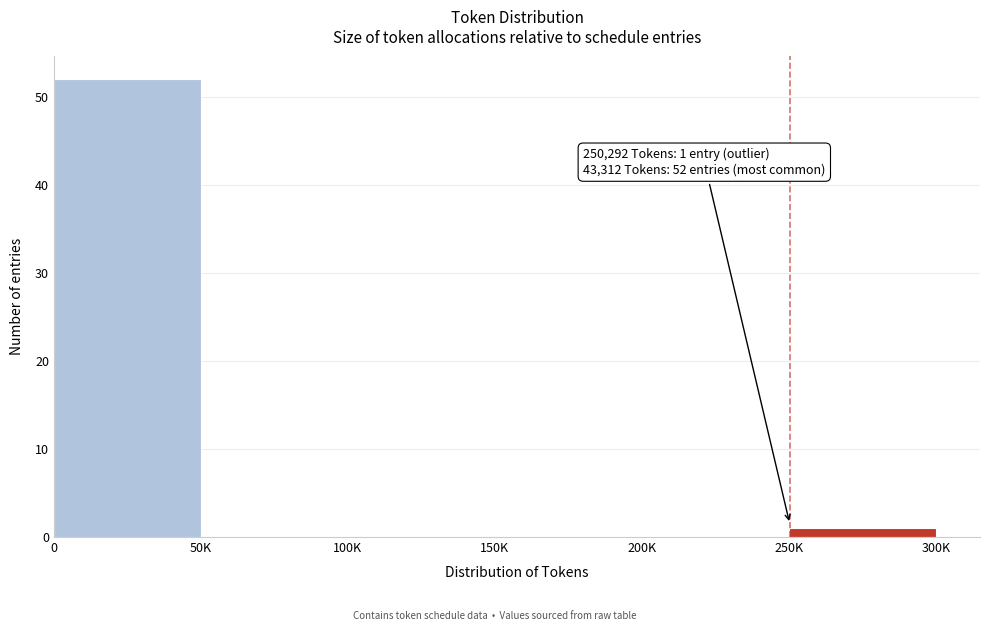

Reading left to right, list all the values displayed in this chart.

0=52	50K=0	100K=0	150K=0	200K=0	250K=1